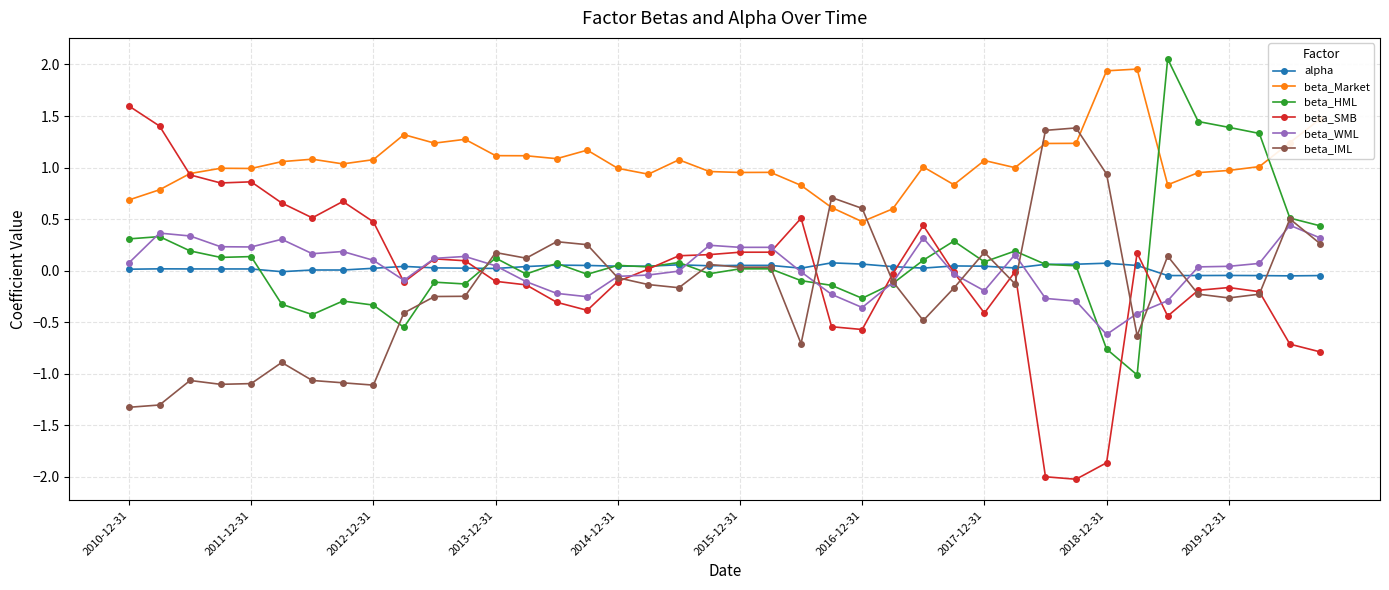

What is the value of the beta_IML point at the 23rd from the left?

-0.7